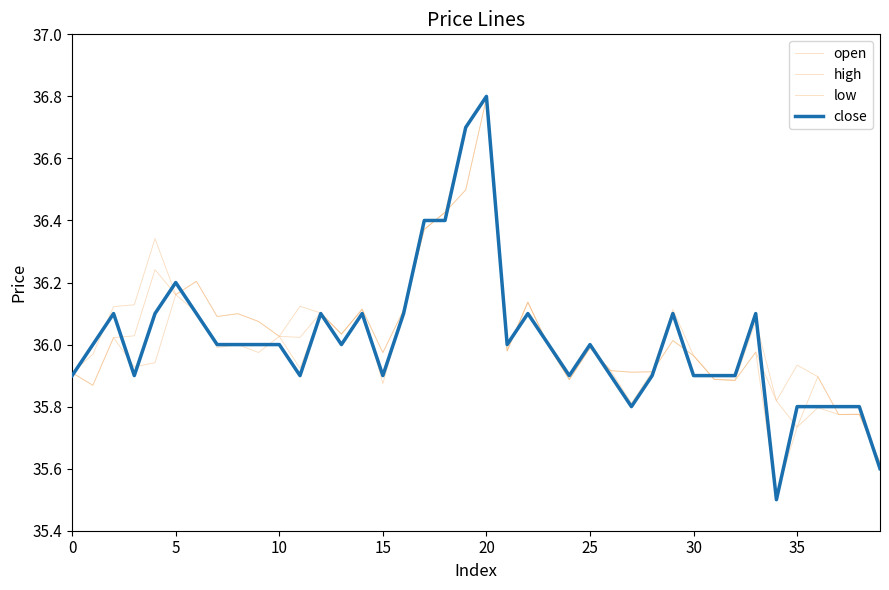

What is the difference between the maximum and minimum values in the high series?

1.2